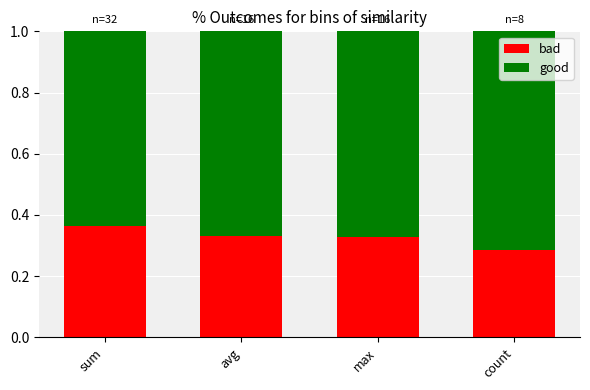

At which label does bad reach its peak?

sum